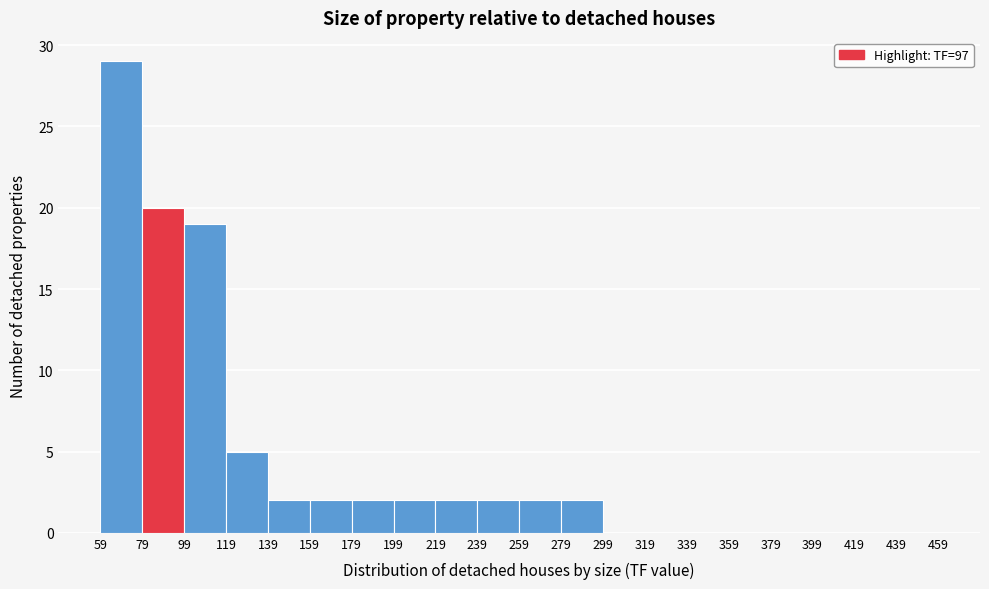

Over which range of the x-axis is the bar tallest?

59 to 79